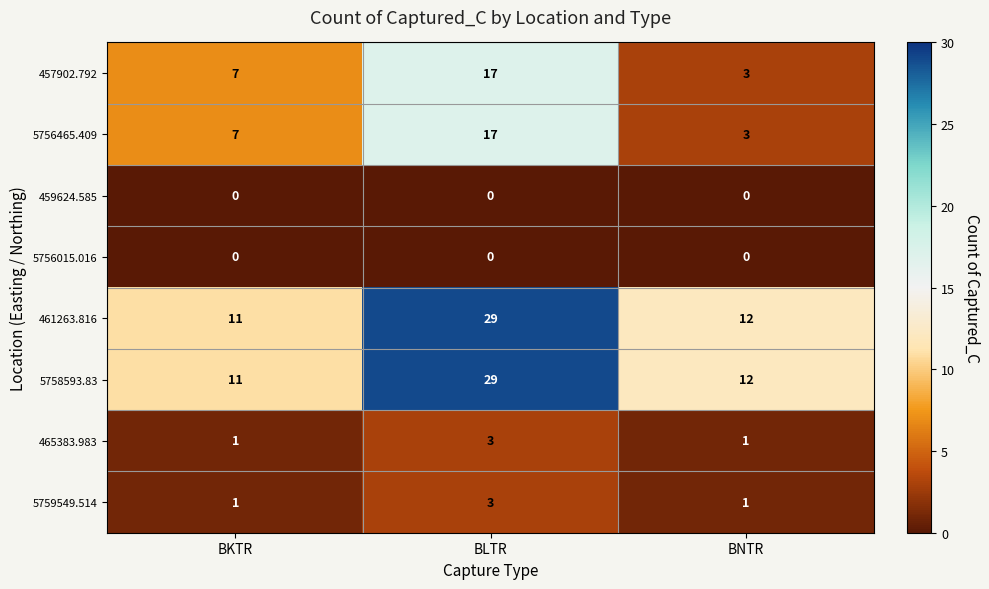

At which category is the sum across all series the highest?

BLTR